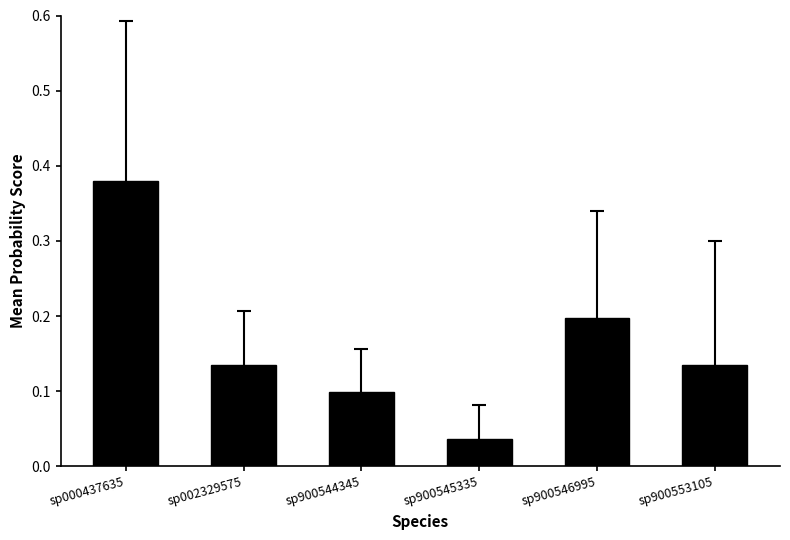

At which label is the value closest to 0?

sp900545335